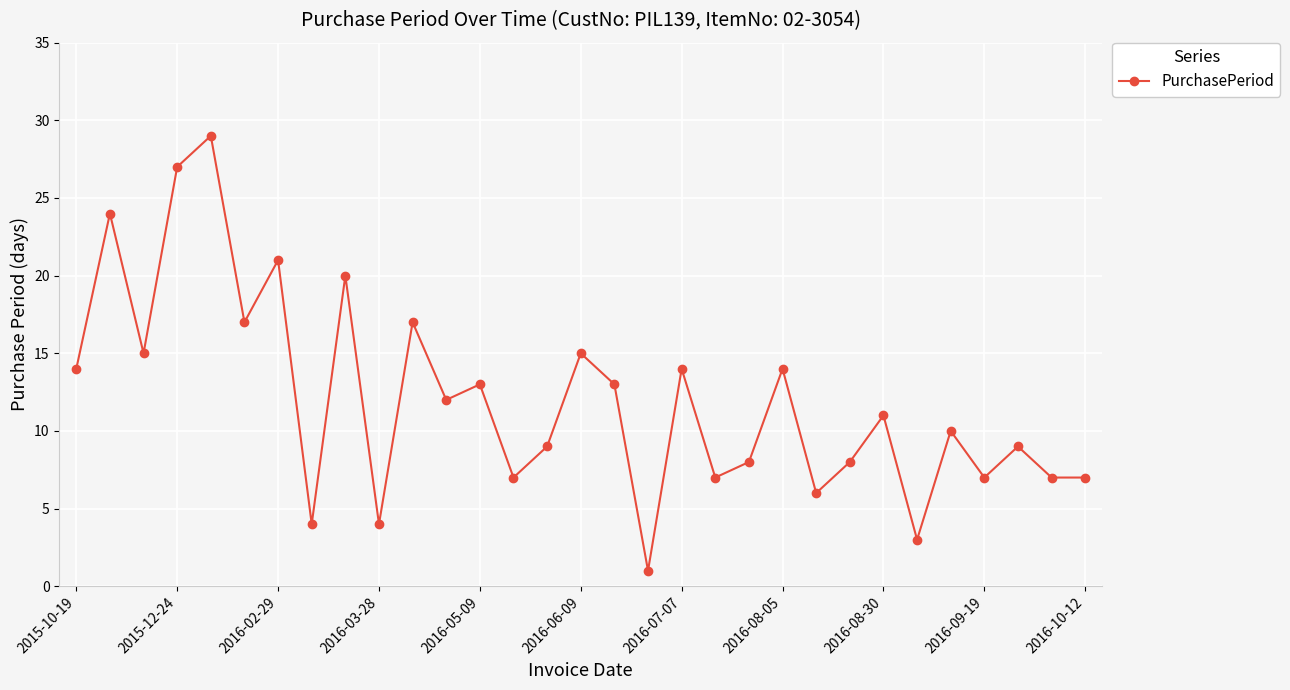

What is the sum of all values?

373